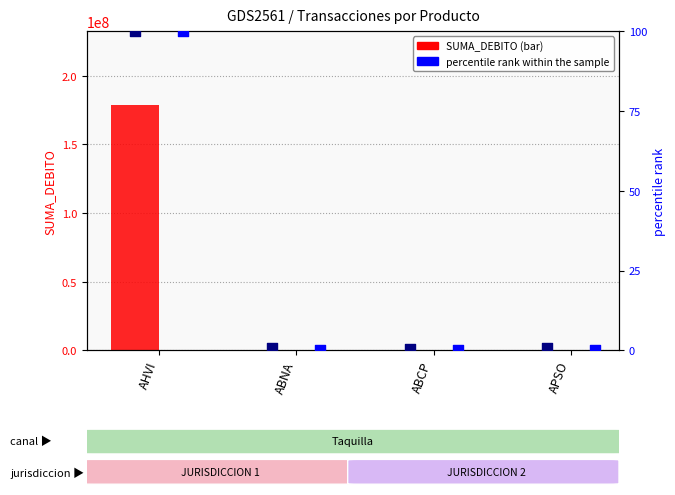

Which series has the largest total across all categories?

SUMA_DEBITO